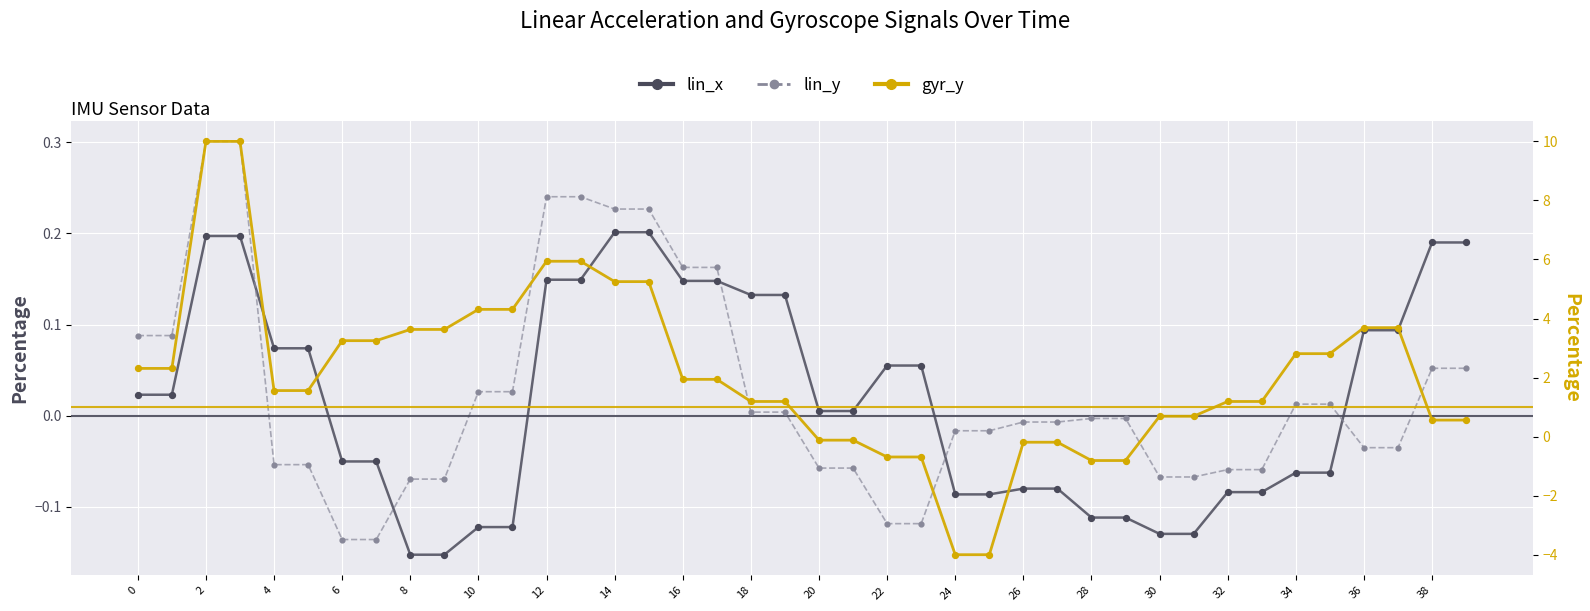

Which series has the largest total across all categories?

gyr_y